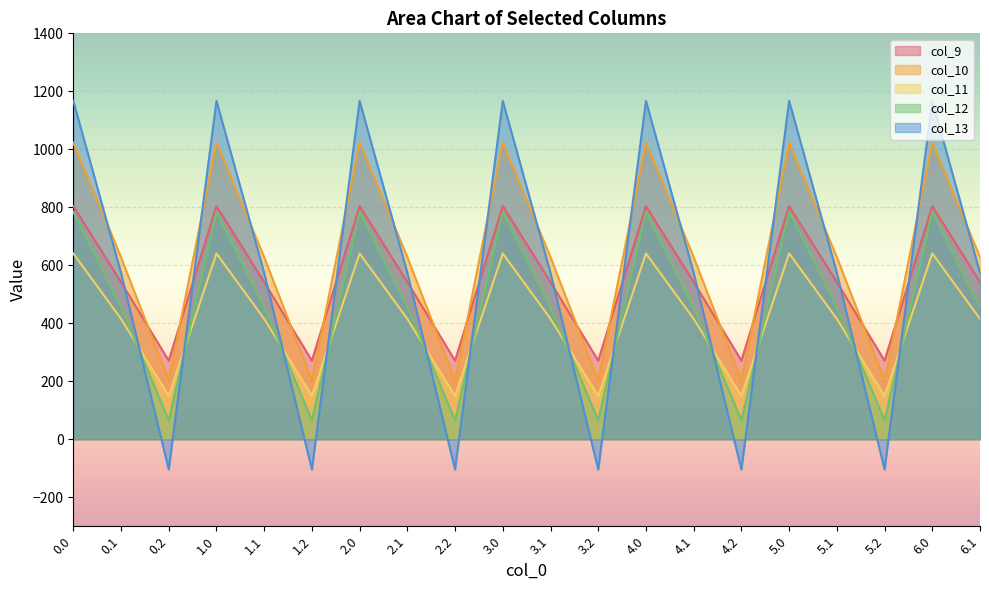

What is the difference between the highest and lowest values at 4.2?

375.5